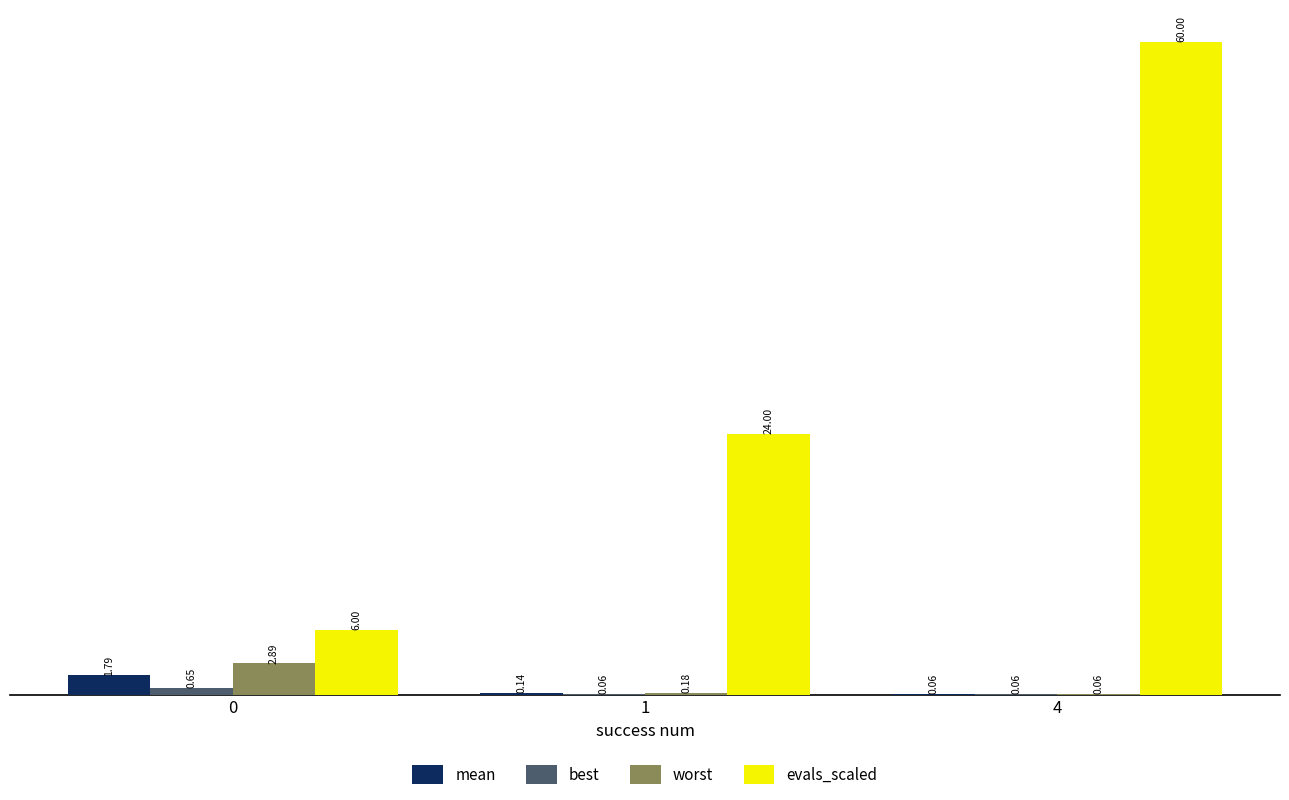

Count the evals_scaled values in the range 6 to 60.

3